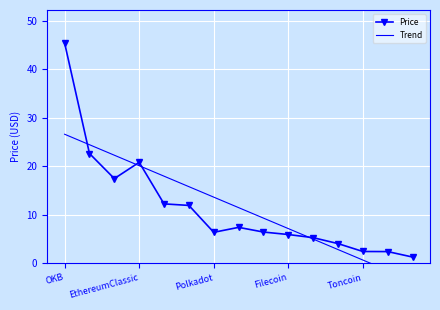

List the series in order of their overall mean, lowest first.

Price, Trend